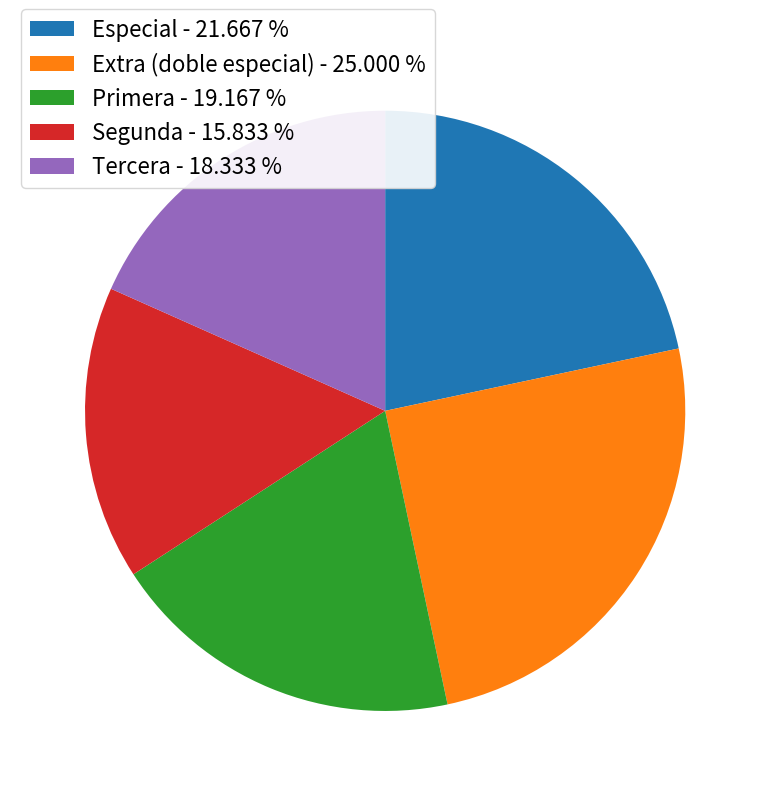

Do Primera and Extra (doble especial) together represent more than half of the pie?

No